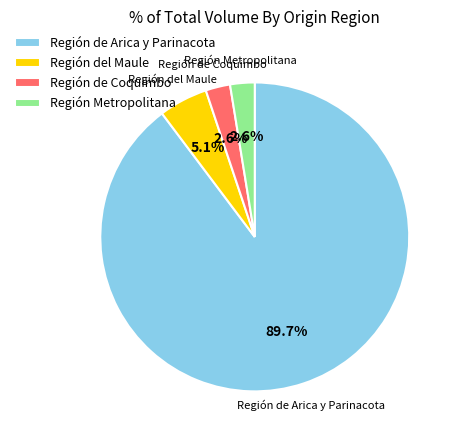

Is there a majority slice in this chart?

Yes